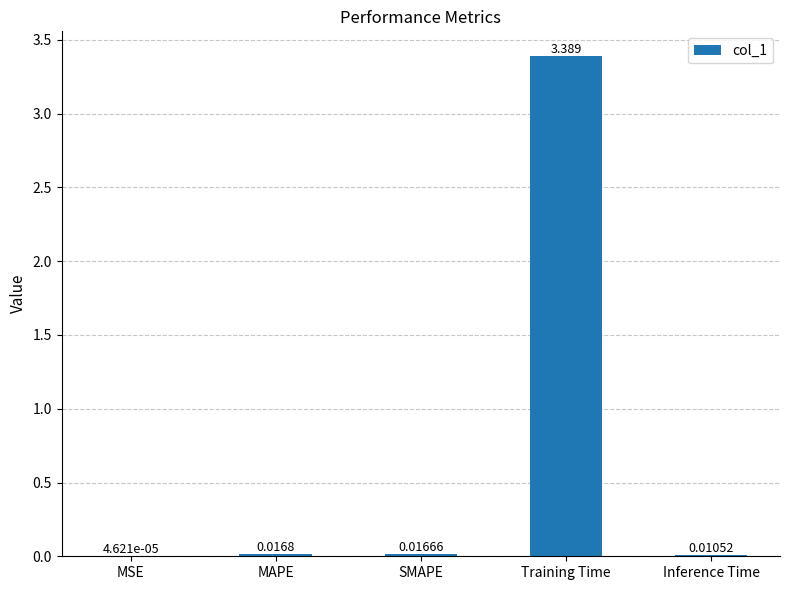

At which label is the value closest to 1?

MAPE